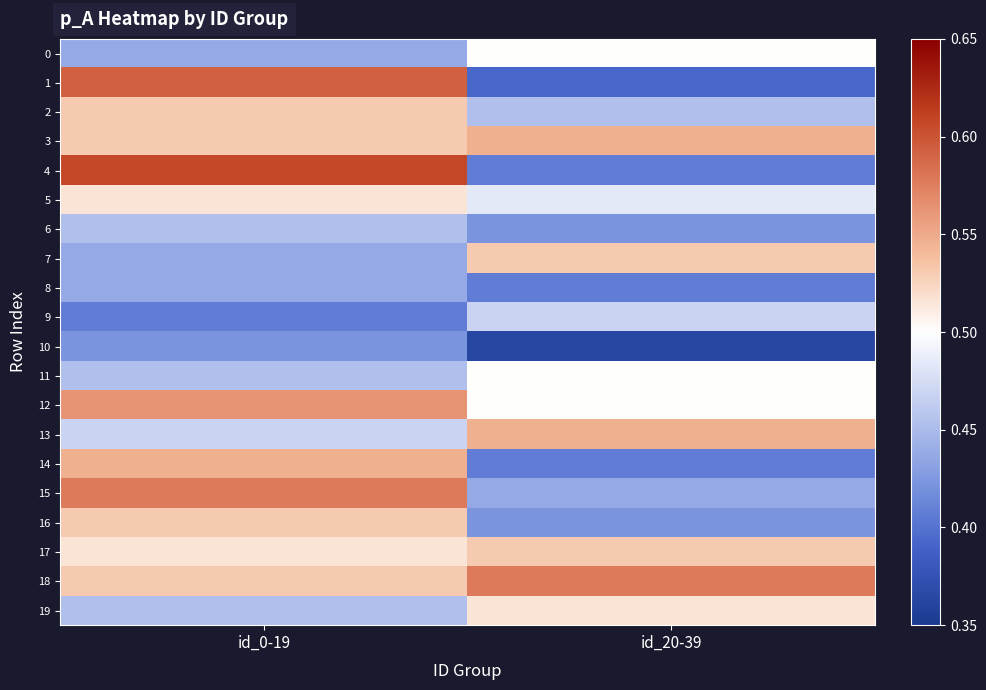

Reading left to right, transcribe all the data shown in this chart.

0: id_0-19=0.4	id_20-39=0.5
1: id_0-19=0.6	id_20-39=0.4
2: id_0-19=0.5	id_20-39=0.5
3: id_0-19=0.5	id_20-39=0.5
4: id_0-19=0.6	id_20-39=0.4
5: id_0-19=0.5	id_20-39=0.5
6: id_0-19=0.5	id_20-39=0.4
7: id_0-19=0.4	id_20-39=0.5
8: id_0-19=0.4	id_20-39=0.4
9: id_0-19=0.4	id_20-39=0.5
10: id_0-19=0.4	id_20-39=0.4
11: id_0-19=0.5	id_20-39=0.5
12: id_0-19=0.6	id_20-39=0.5
13: id_0-19=0.5	id_20-39=0.5
14: id_0-19=0.5	id_20-39=0.4
15: id_0-19=0.6	id_20-39=0.4
16: id_0-19=0.5	id_20-39=0.4
17: id_0-19=0.5	id_20-39=0.5
18: id_0-19=0.5	id_20-39=0.6
19: id_0-19=0.5	id_20-39=0.5